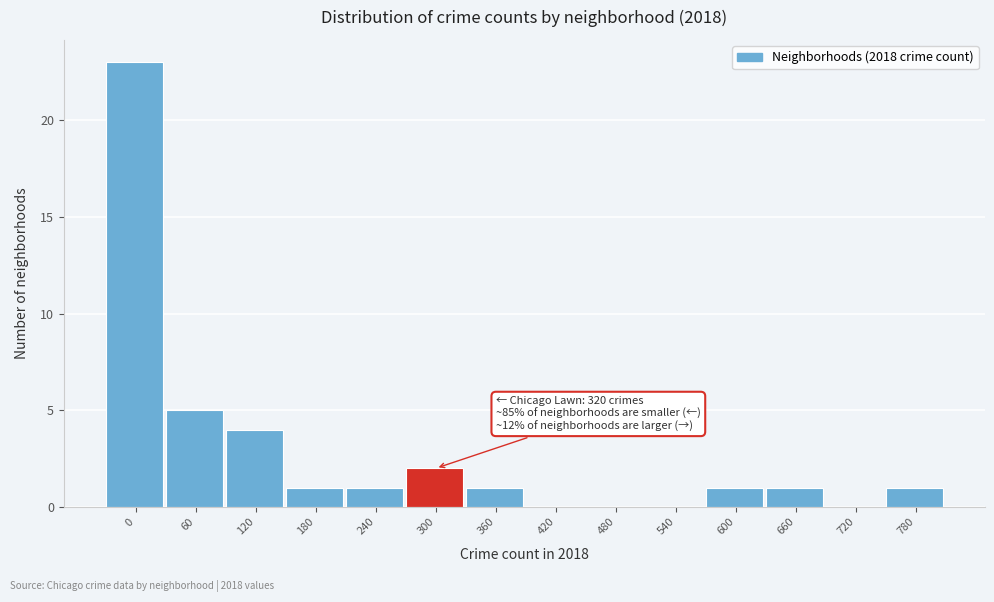

Reading left to right, extract all data points from this chart.

0=23	60=5	120=4	180=1	240=1	300=2	360=1	420=0	480=0	540=0	600=1	660=1	720=0	780=1